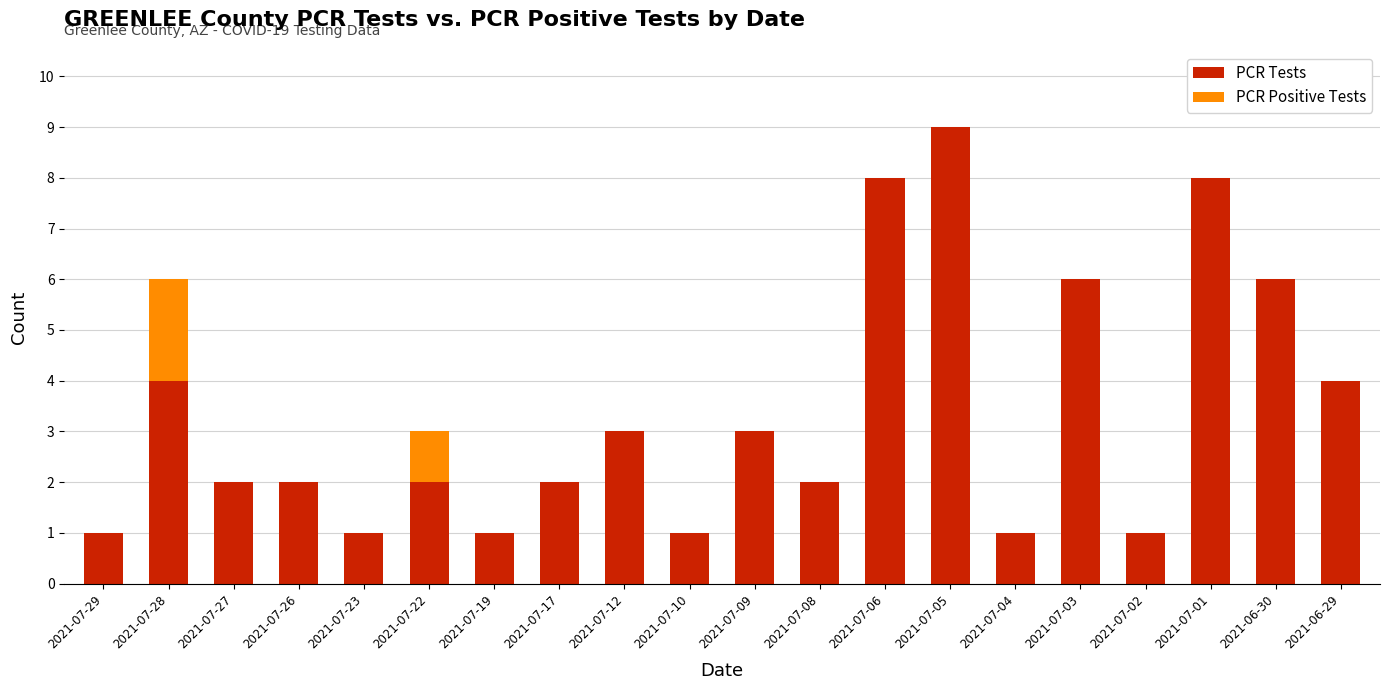

What is the highest value of the PCR Tests series?

9